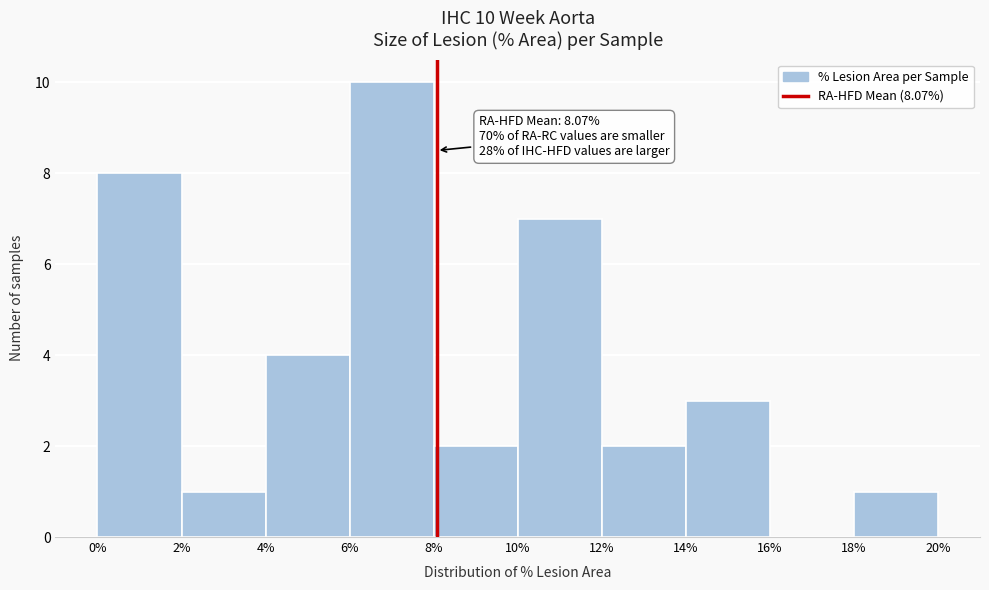

Over which range of the x-axis is the bar tallest?

6% to 8%